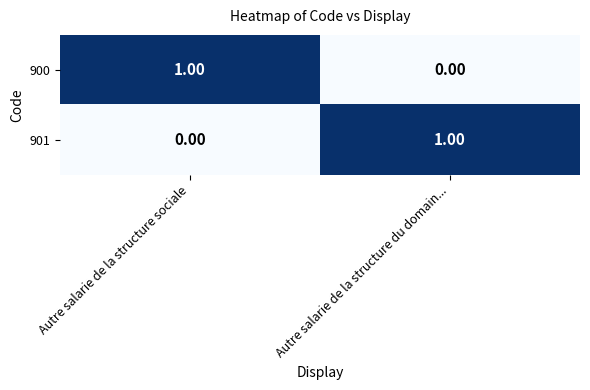

Is the value of 901 at Autre salarie de la structure du domain... greater than the value of 900 at Autre salarie de la structure du domain...?

Yes